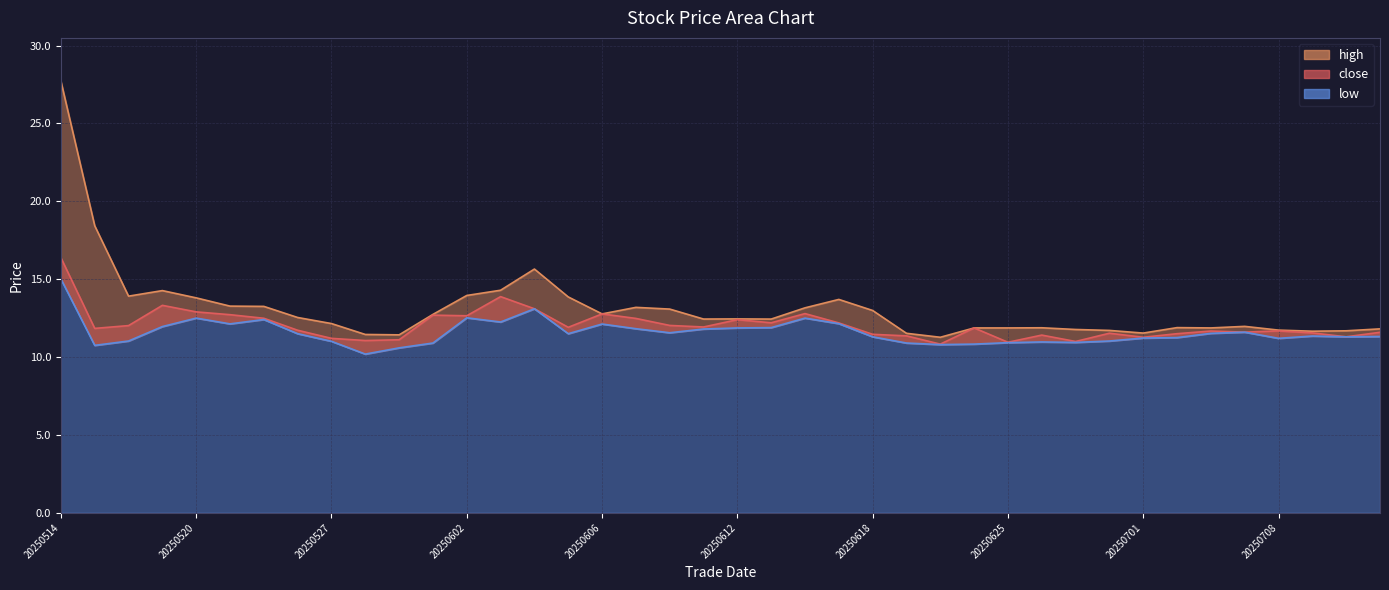

The value of high at 20250617 is 13.7. True or false?

True